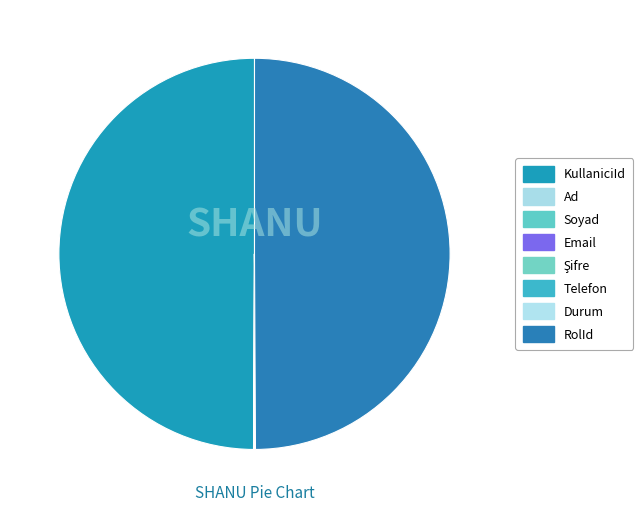

What is the change in value from Email to Telefon?

-35